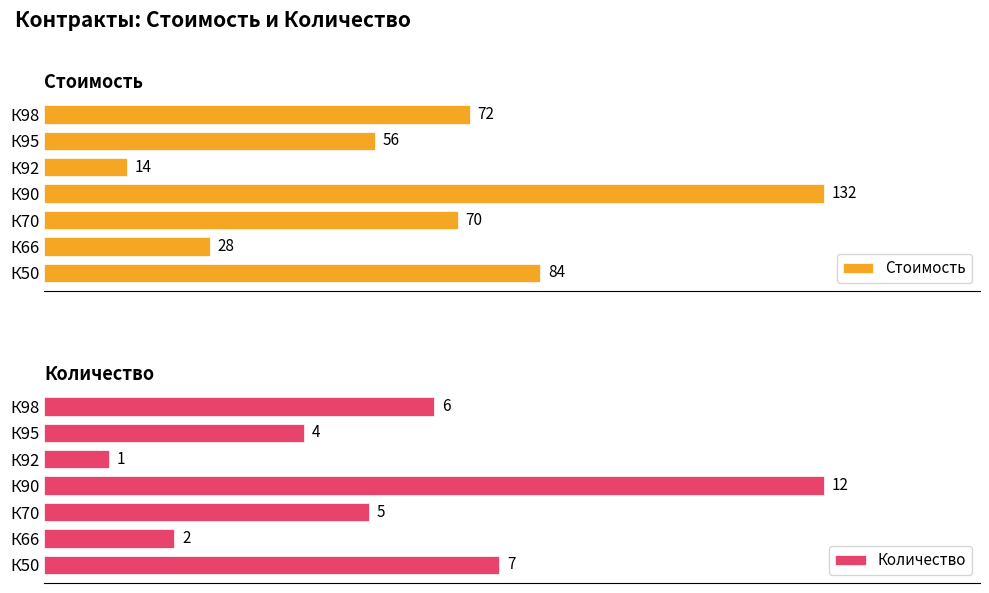

What is the sum of all Количество values?

37